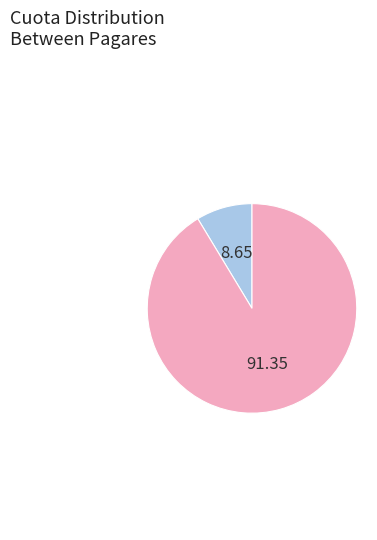

Is there any slice that represents more than half of the pie?

Yes